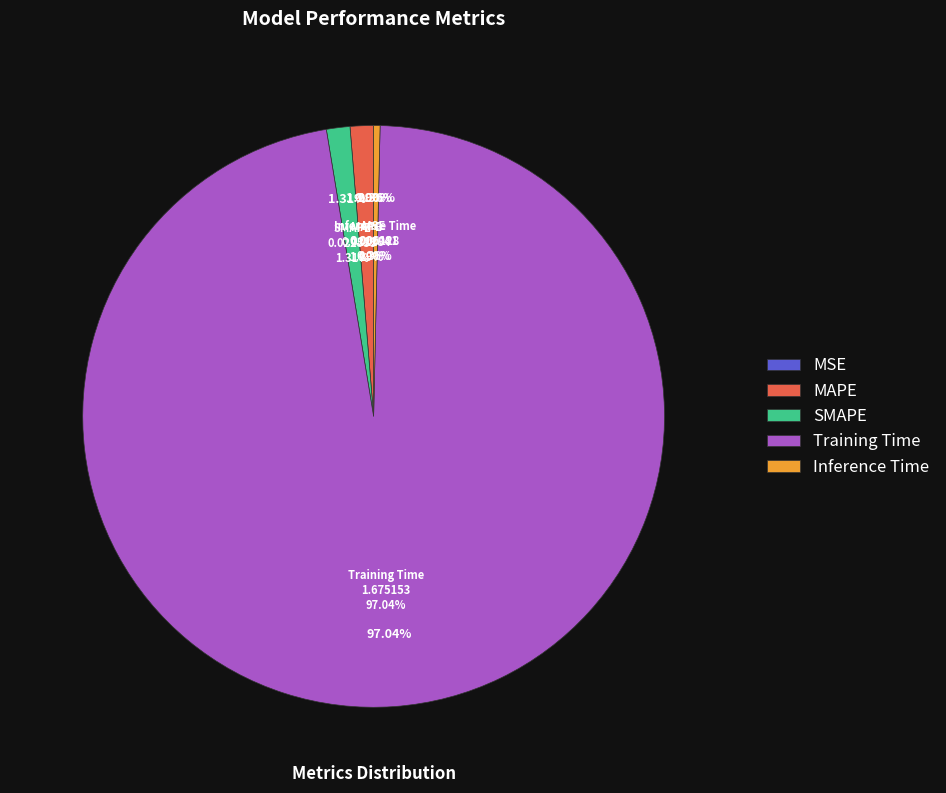

Does any single category account for the majority?

Yes